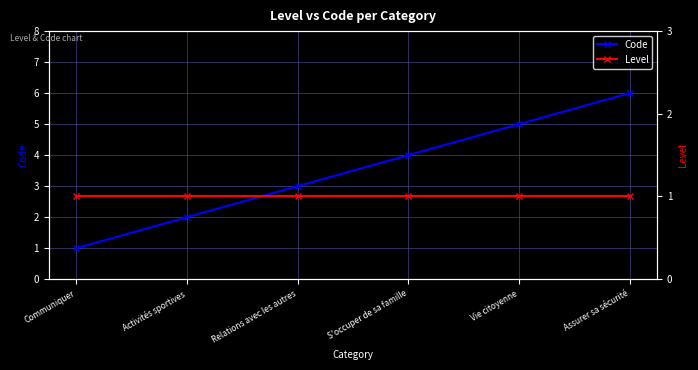

True or false: Level has a value of 1 at Vie citoyenne.

True